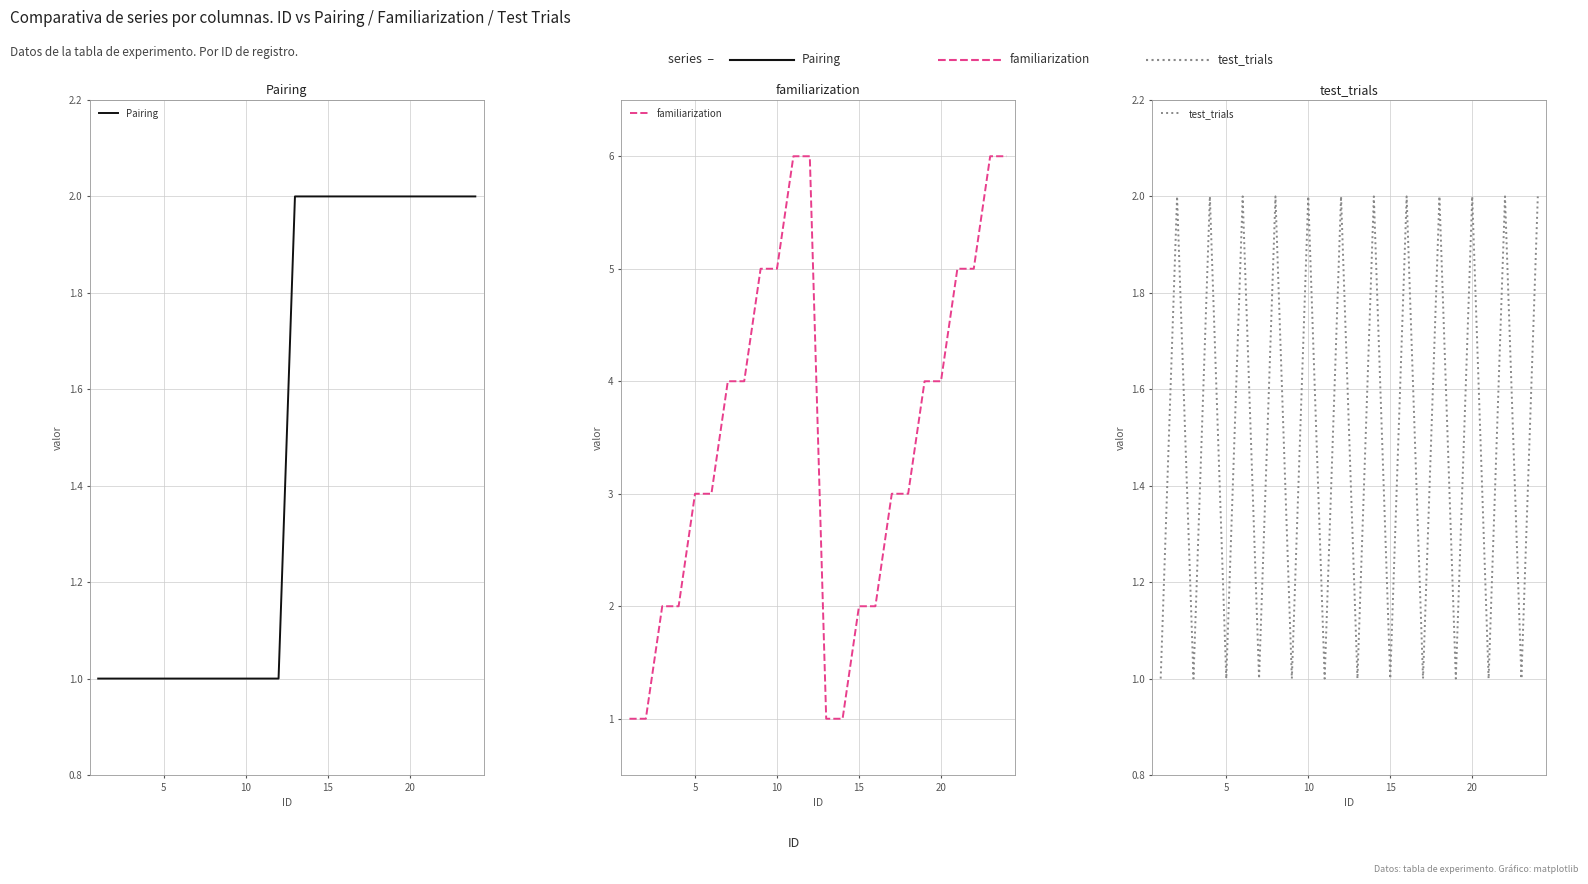

What is the maximum value for Pairing?

2